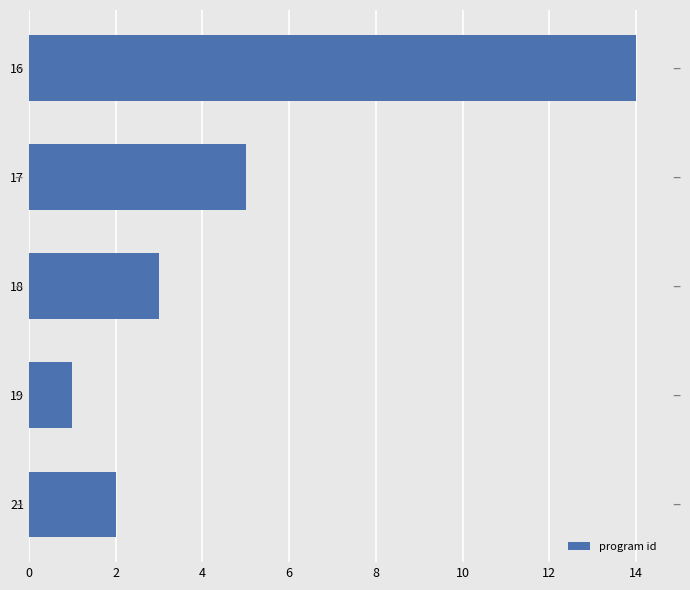

The value at 21 is 2. True or false?

True